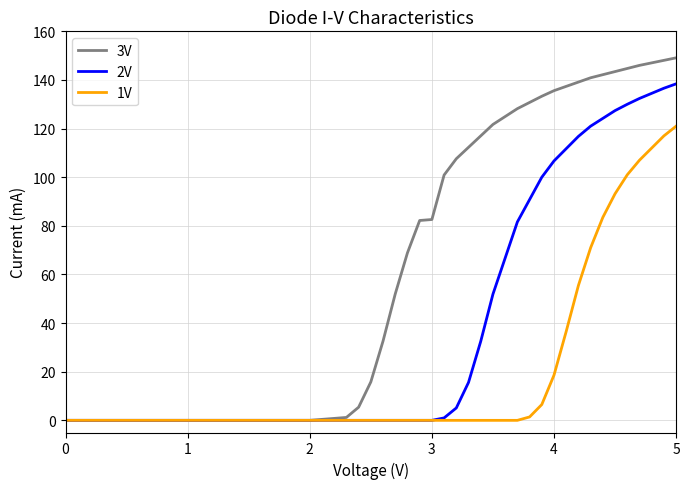

The value of 3V at 2 is 0.0. True or false?

True